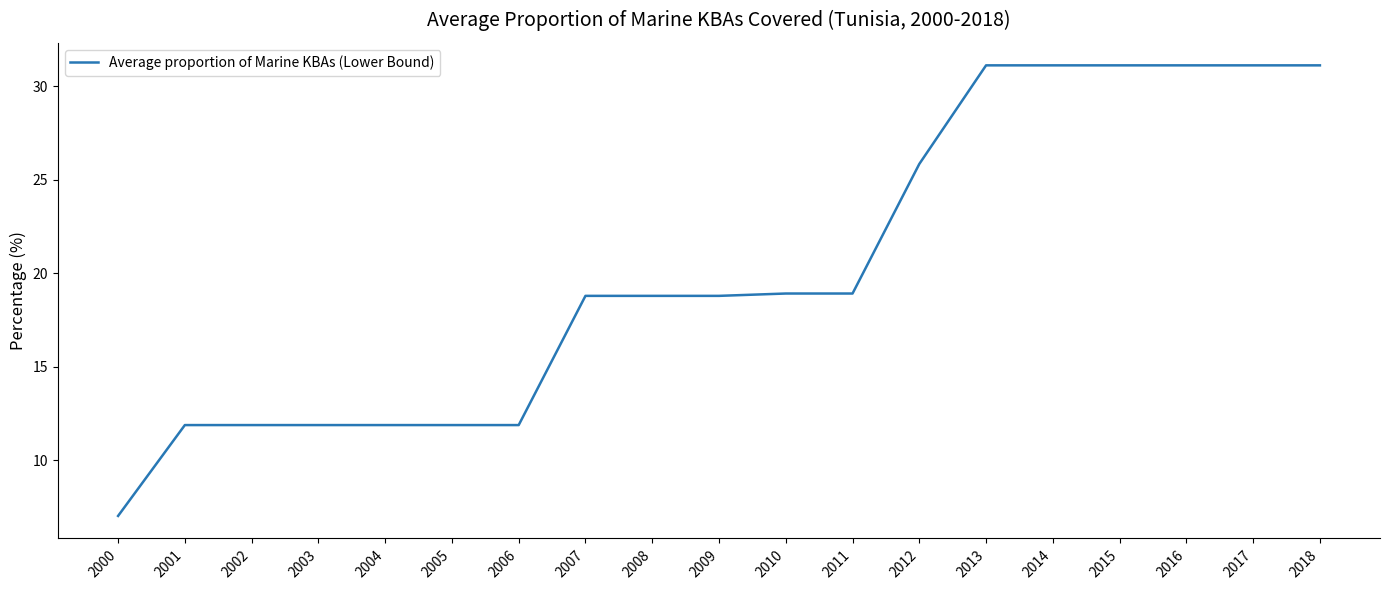

What is the approximate value at 2017?

31.1